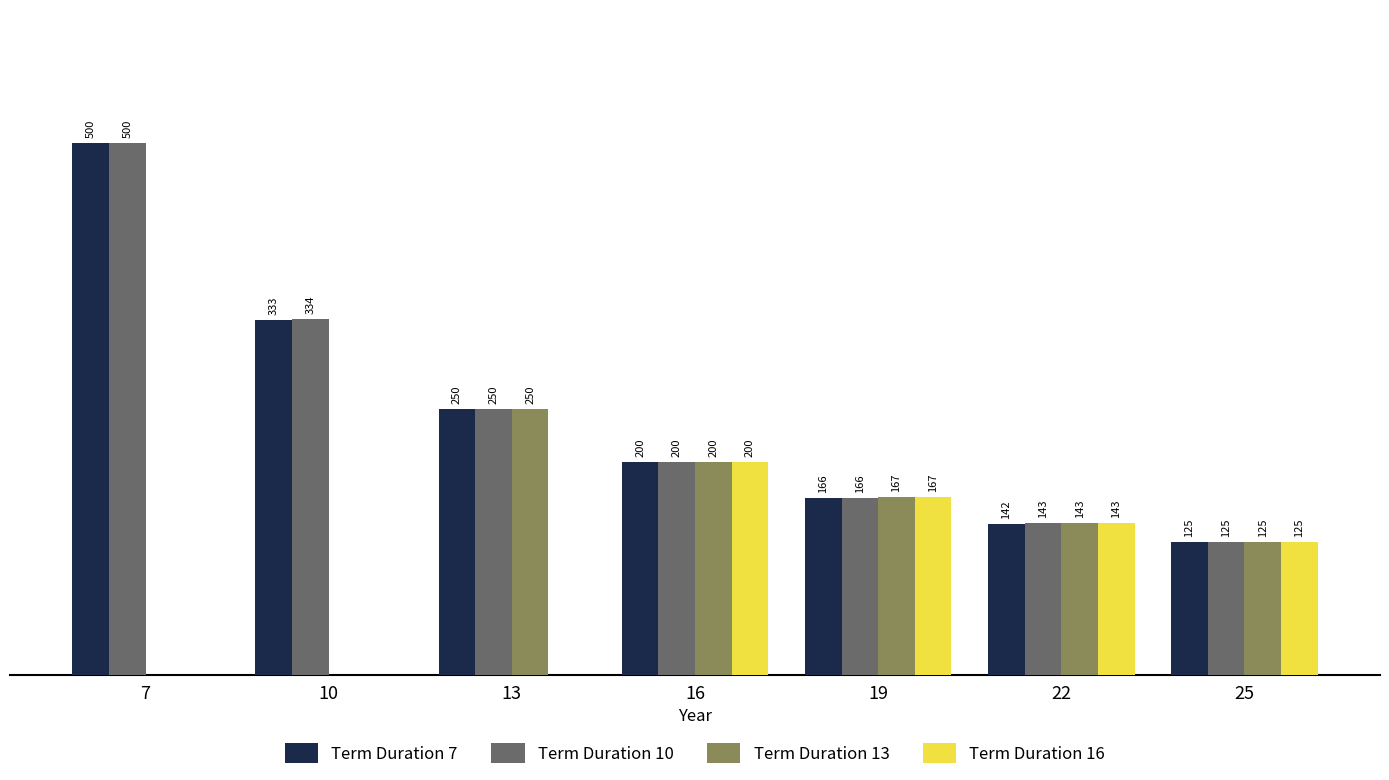

Which series changed the most between 13 and 16?

Term Duration 16